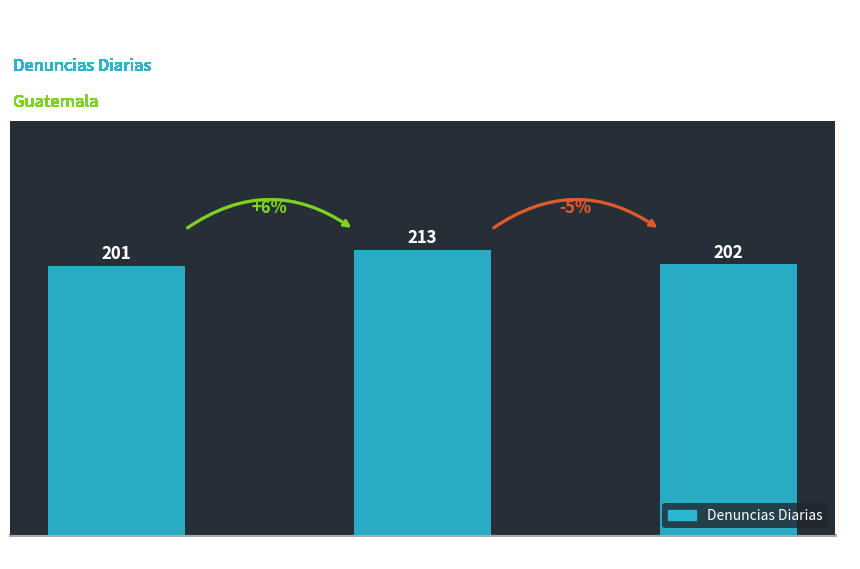

Reading left to right, list all the values displayed in this chart.

2018=201	2019=213	2020=202